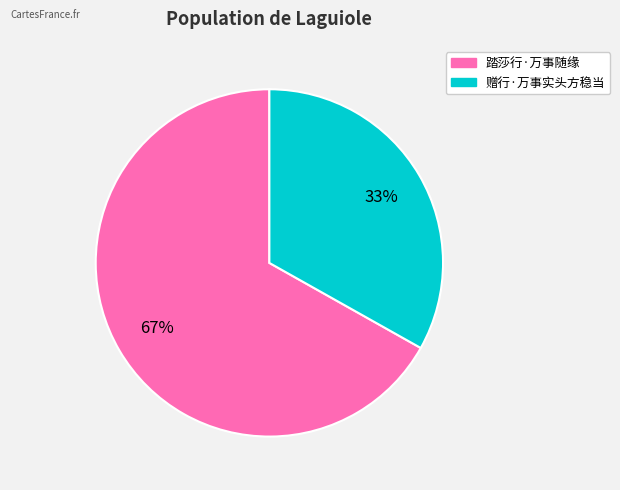

What percentage is the 踏莎行·万事随缘 slice, to the nearest percent?

67%